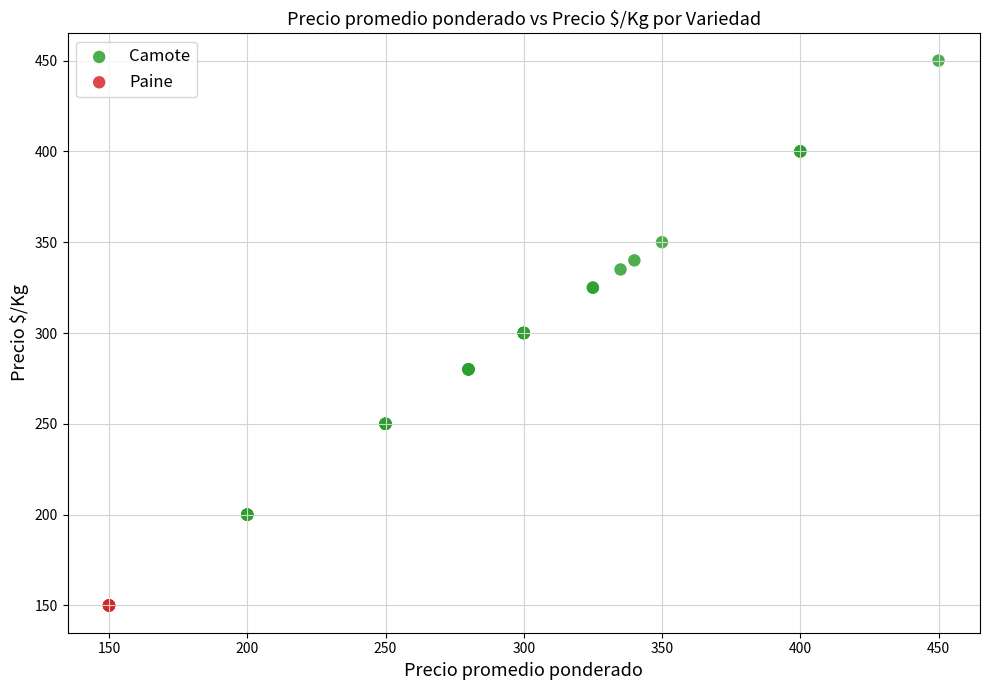

Which series contains the highest Y value?

Camote